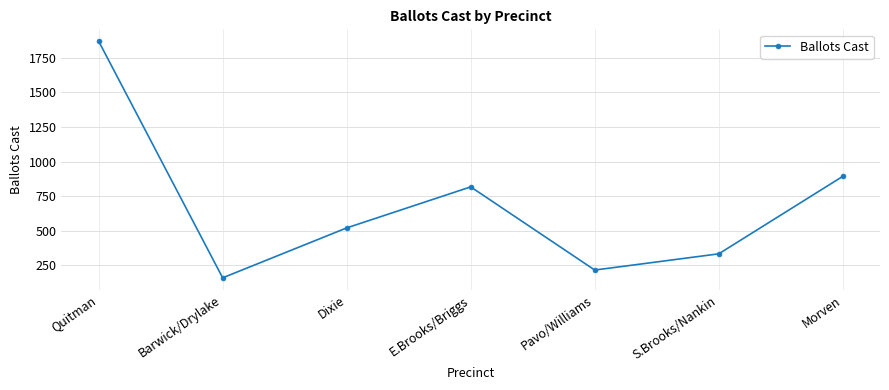

What is the label of the 5th point from the left?

Pavo/Williams